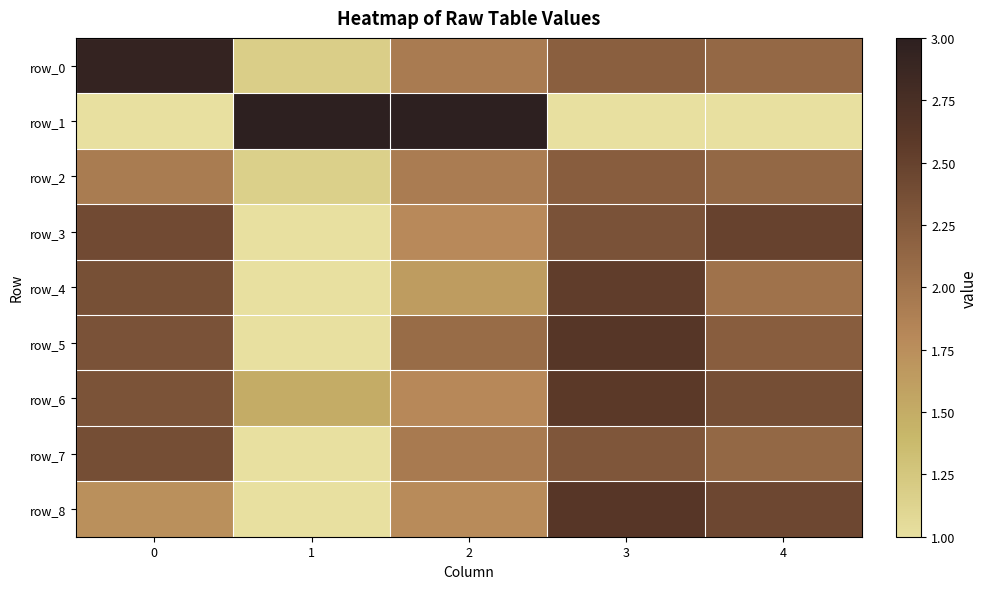

What is the average value of the row_5 series?

2.1